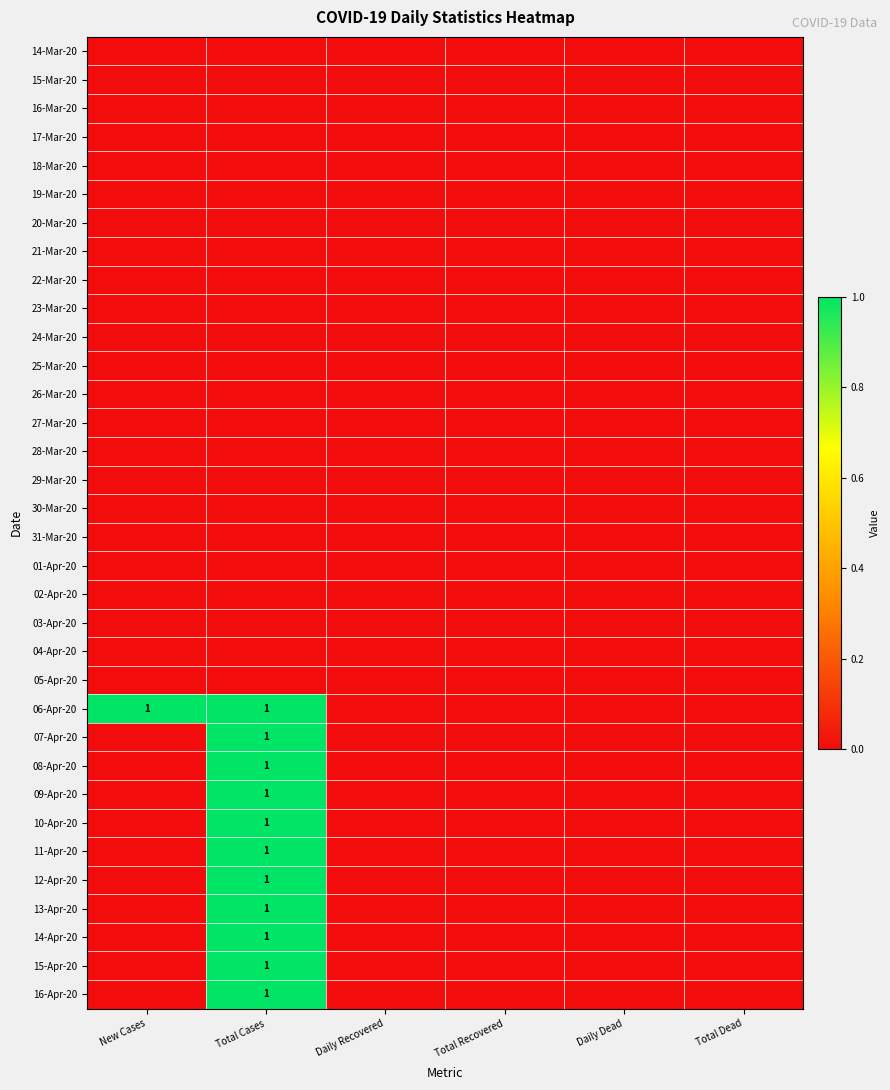

Which series changed the most between New Cases and Daily Dead?

06-Apr-20